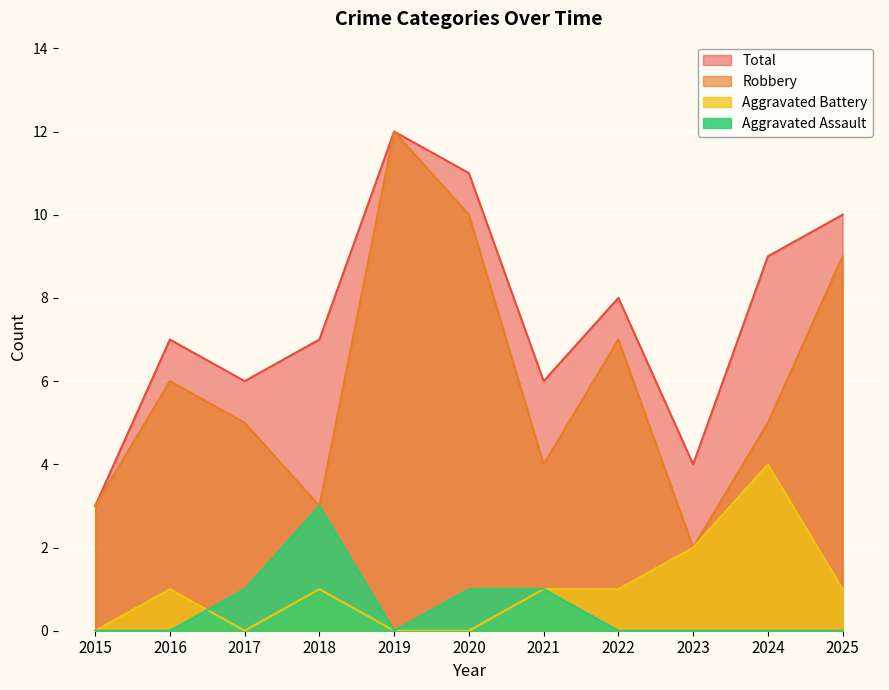

Reading right to left, what are all the values shown in this chart?

Aggravated Assault: 2025=0	2024=0	2023=0	2022=0	2021=1	2020=1	2019=0	2018=3	2017=1	2016=0	2015=0
Aggravated Battery: 2025=1	2024=4	2023=2	2022=1	2021=1	2020=0	2019=0	2018=1	2017=0	2016=1	2015=0
Robbery: 2025=9	2024=5	2023=2	2022=7	2021=4	2020=10	2019=12	2018=3	2017=5	2016=6	2015=3
Total: 2025=10	2024=9	2023=4	2022=8	2021=6	2020=11	2019=12	2018=7	2017=6	2016=7	2015=3